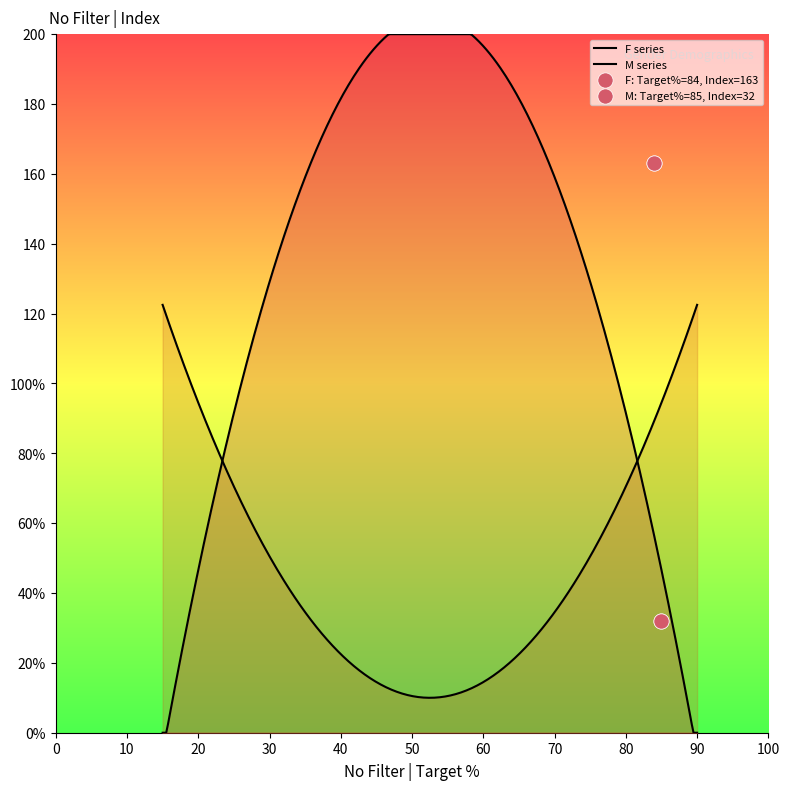

Which series has the largest Y range (max minus min)?

M Index